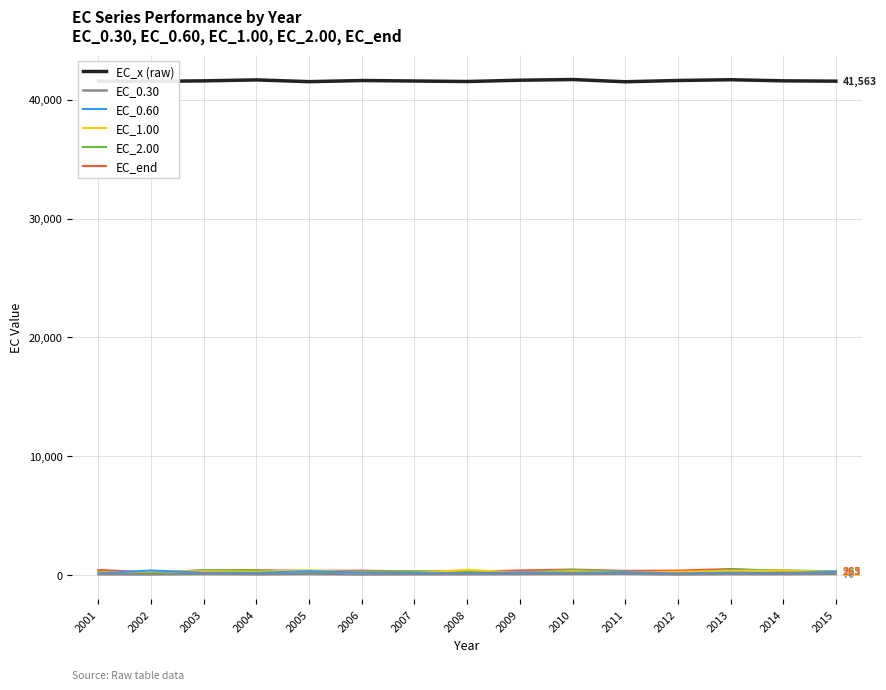

What is the lowest value of the EC_x (raw) series?

41513.6